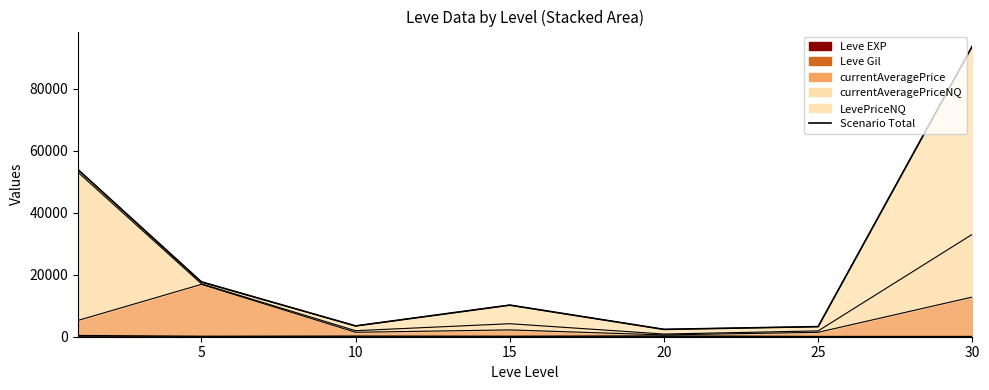

How many lines are shown in the chart?

1